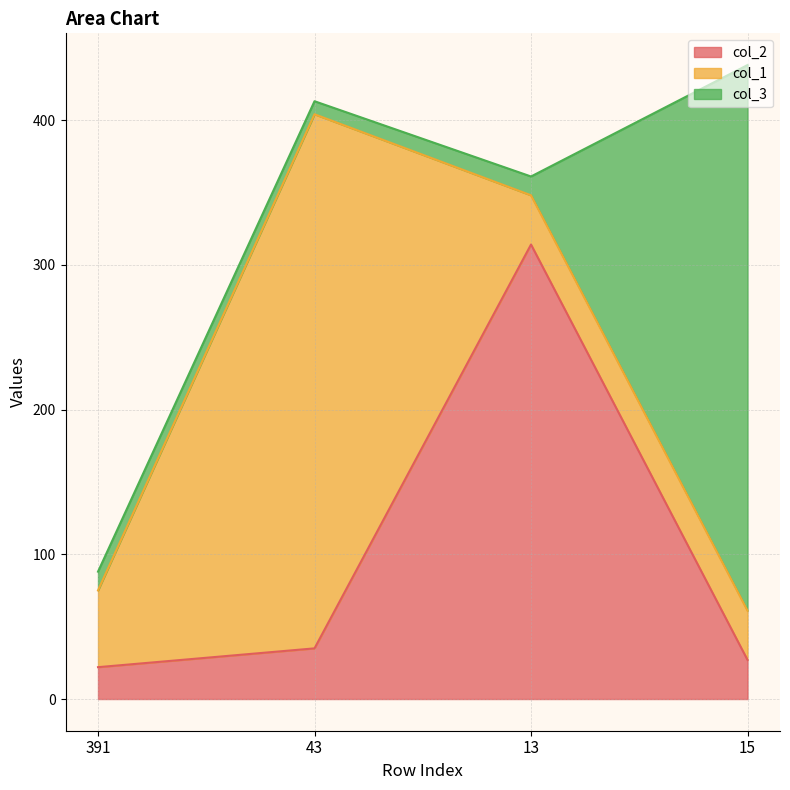

What position from the right is 391?

4